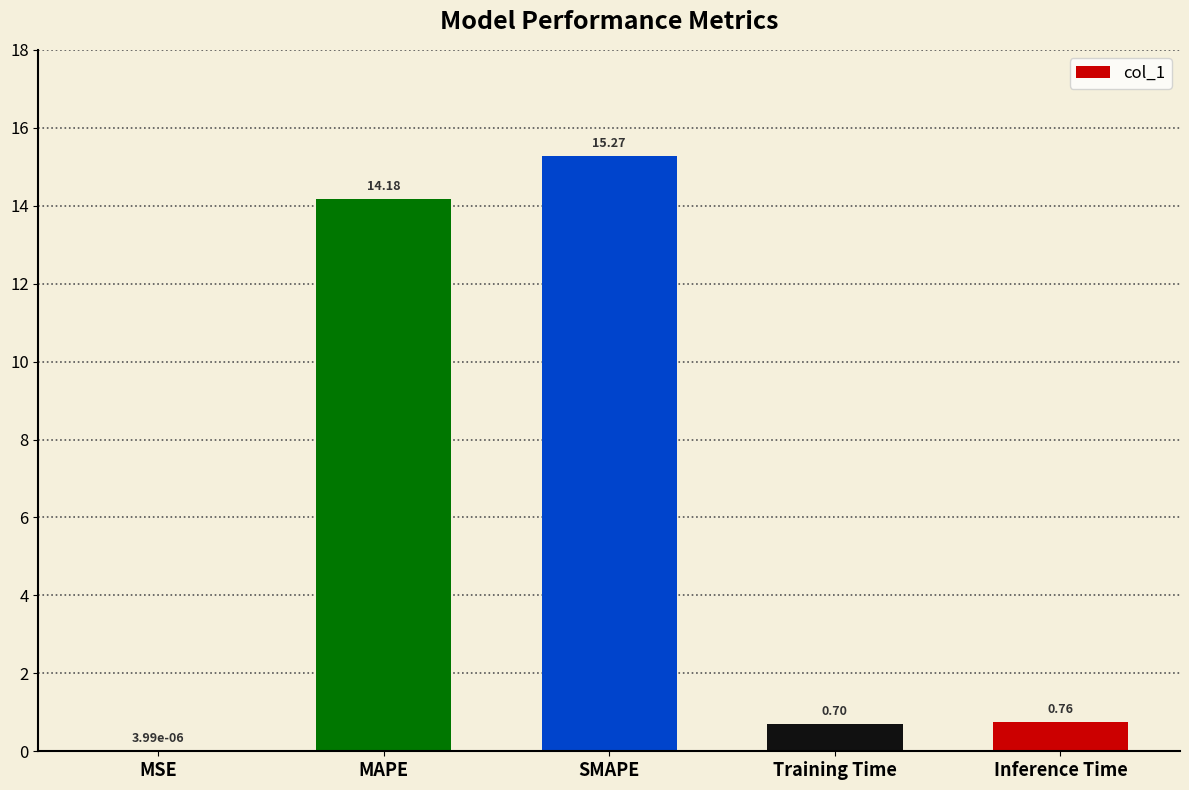

Where is the data nearest to the value 7?

Inference Time